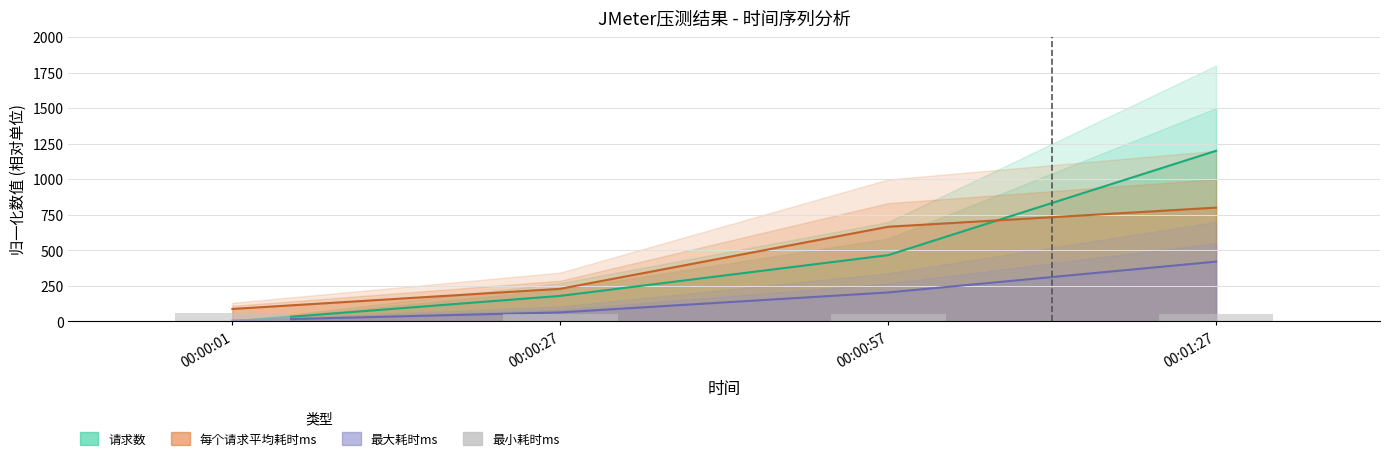

What is the value of the 1st bar from the left?

55.2